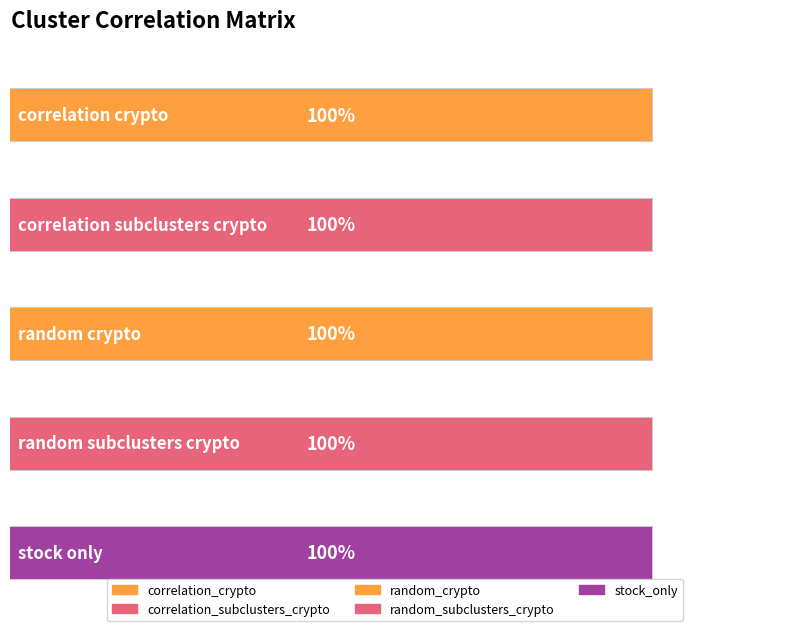

Is the value of random_crypto at stock_only greater than the value of correlation_crypto at stock_only?

No